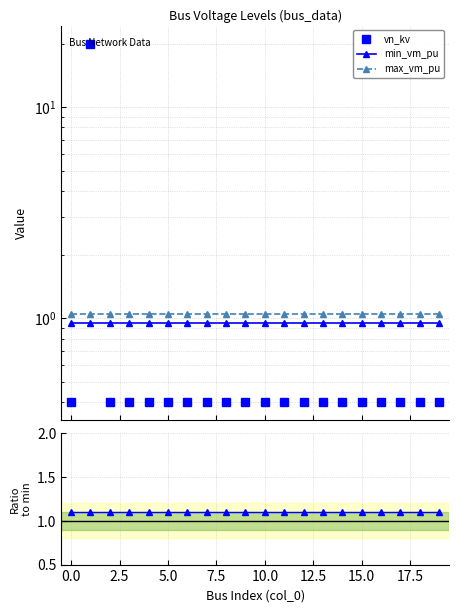

At 17.5, list the series in order from largest to smallest.

max/min ratio, max_vm_pu, min_vm_pu, vn_kv